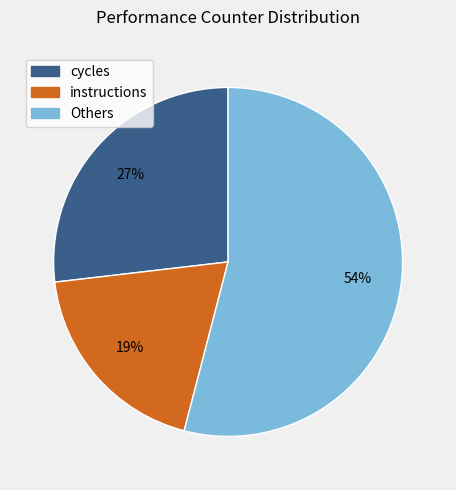

To the nearest percent, what is the average slice percentage?

33%